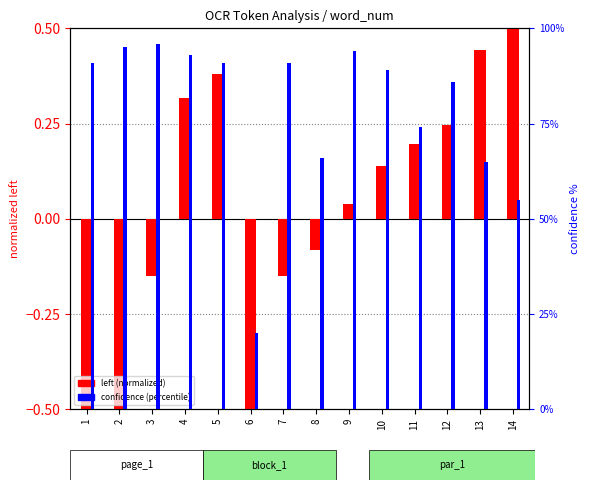

Which category has the highest value in the left (normalized) series?

14